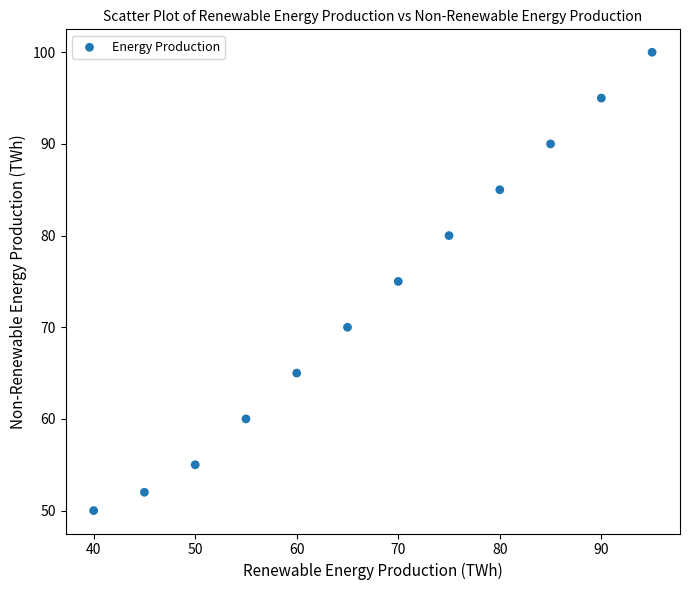

What is the average Y value?

73